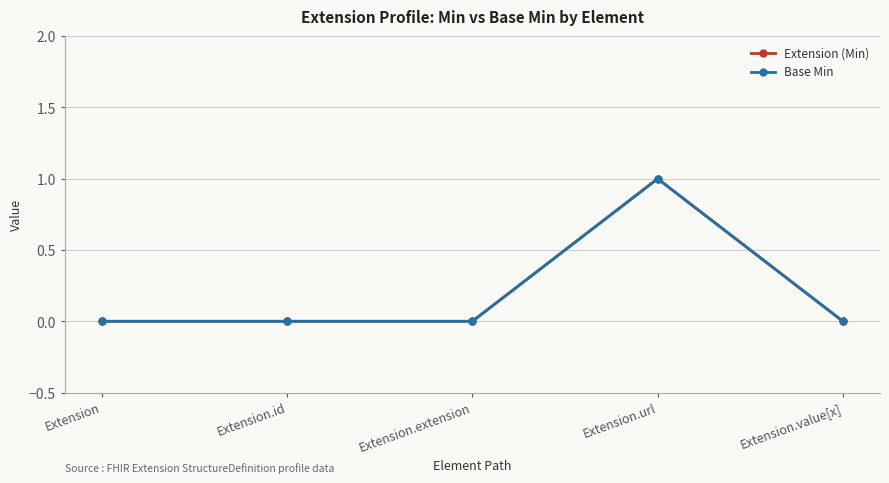

At which category is the sum across all series the highest?

Extension.url